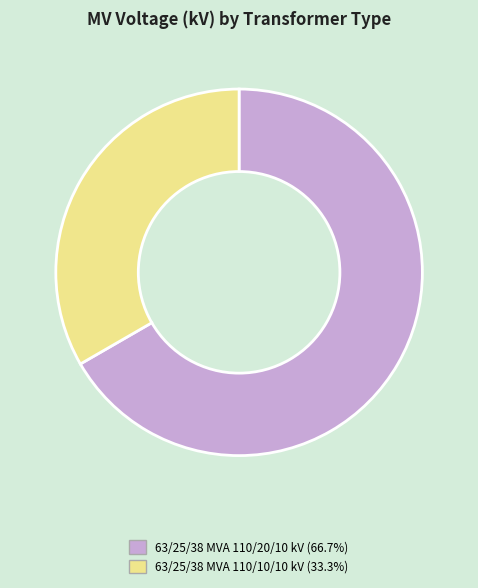

Which category has the biggest portion of the pie?

63/25/38 MVA 110/20/10 kV